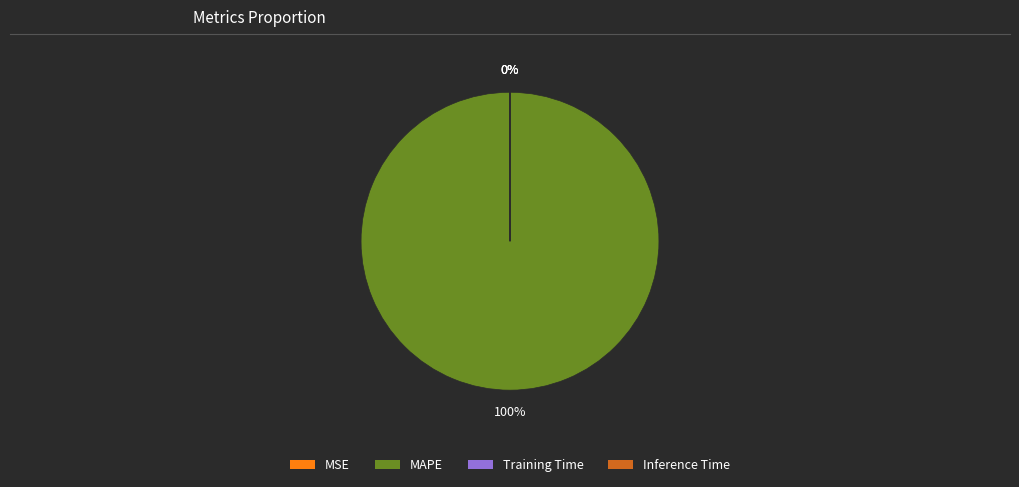

What is the majority slice?

MAPE